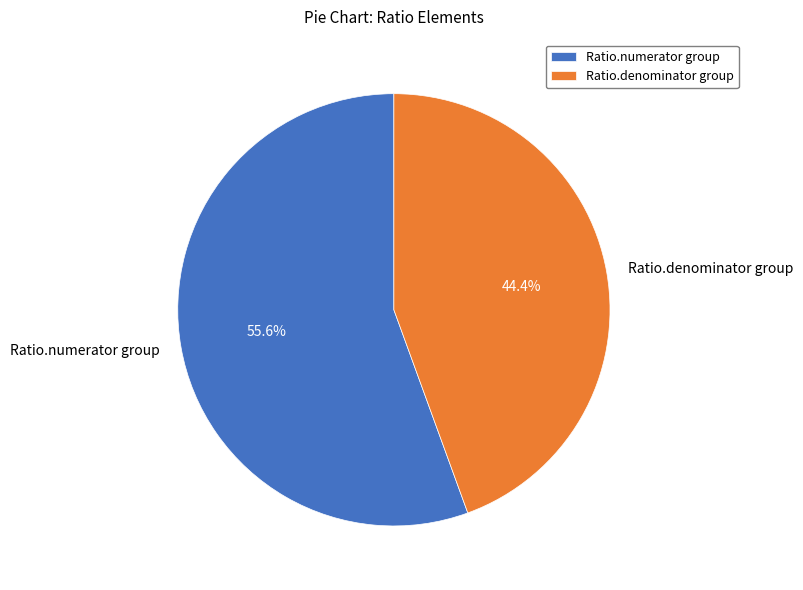

Combined, do Ratio.numerator group and Ratio.denominator group account for over 50%?

Yes